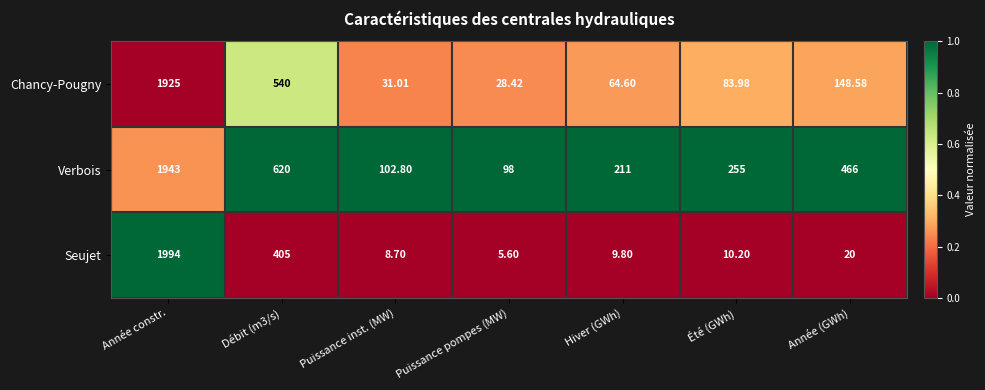

Which series has the largest total across all categories?

Verbois